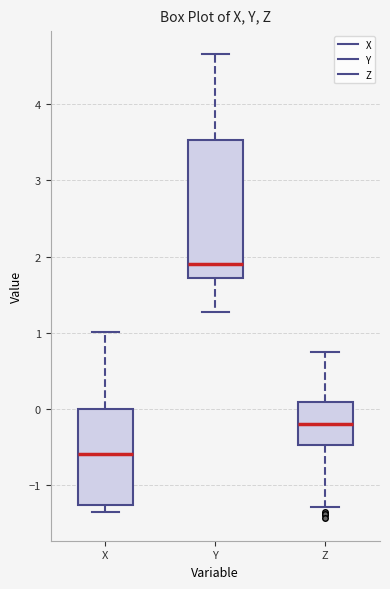

Comparing the boxes themselves (not the whiskers), which one is the tallest?

Y